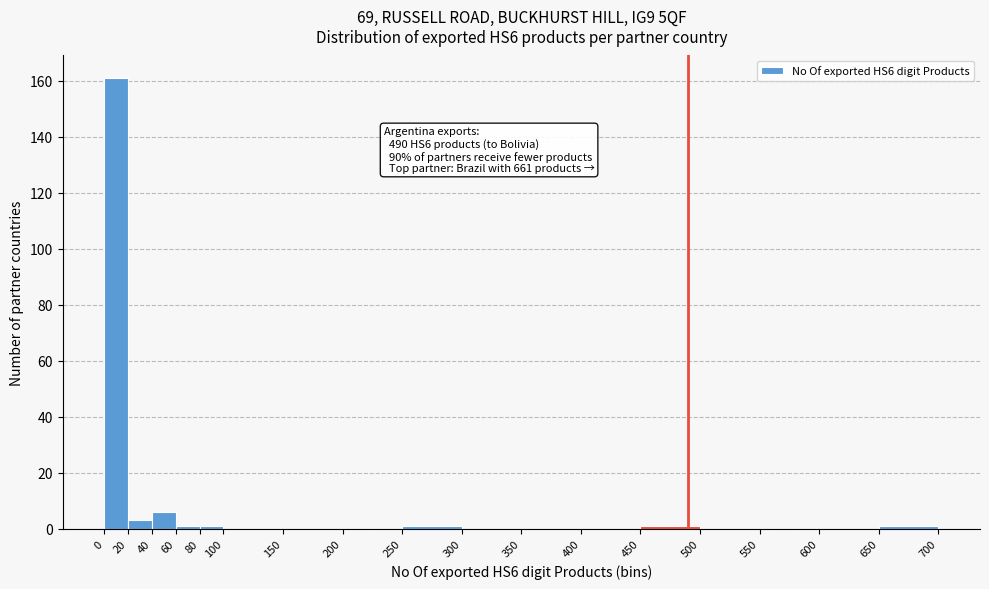

Over which range of the x-axis is the bar tallest?

0 to 20